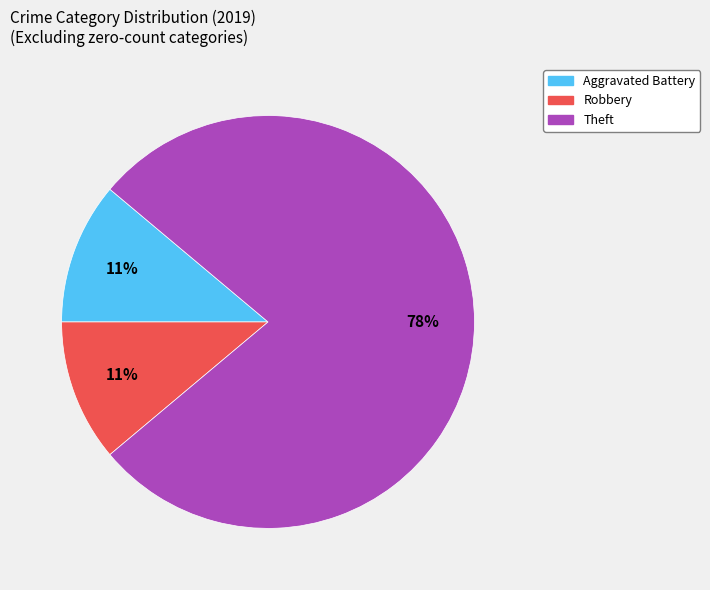

To the nearest percent, what is the difference between the largest and smallest slice percentages?

67%